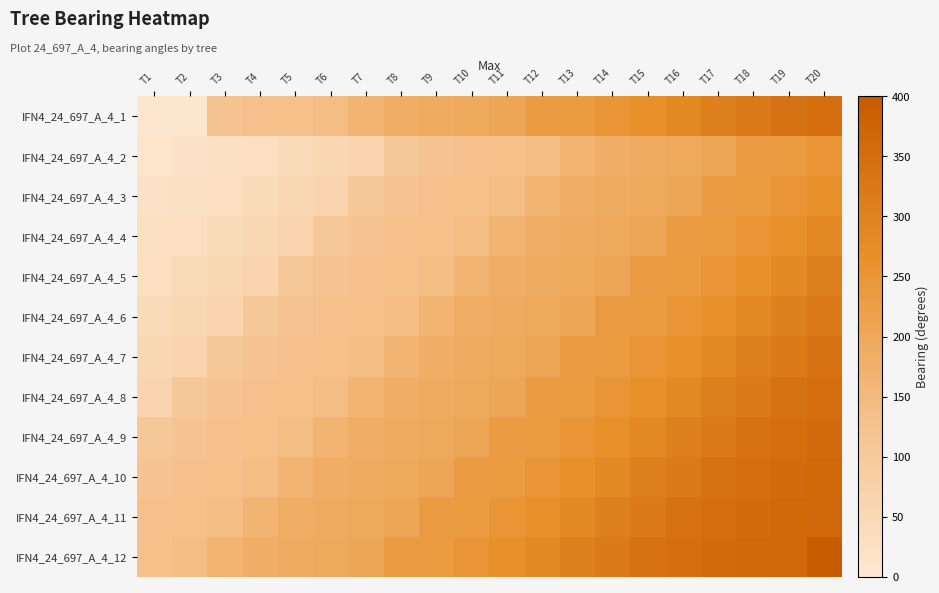

Which category has the lowest value across all series?

T1